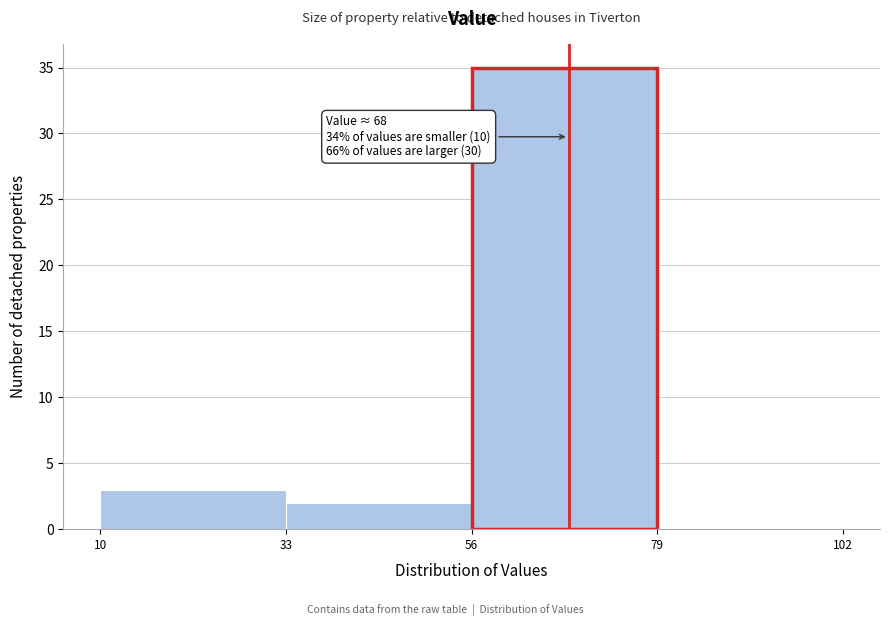

Which range on the x-axis has the tallest bar?

56 to 79